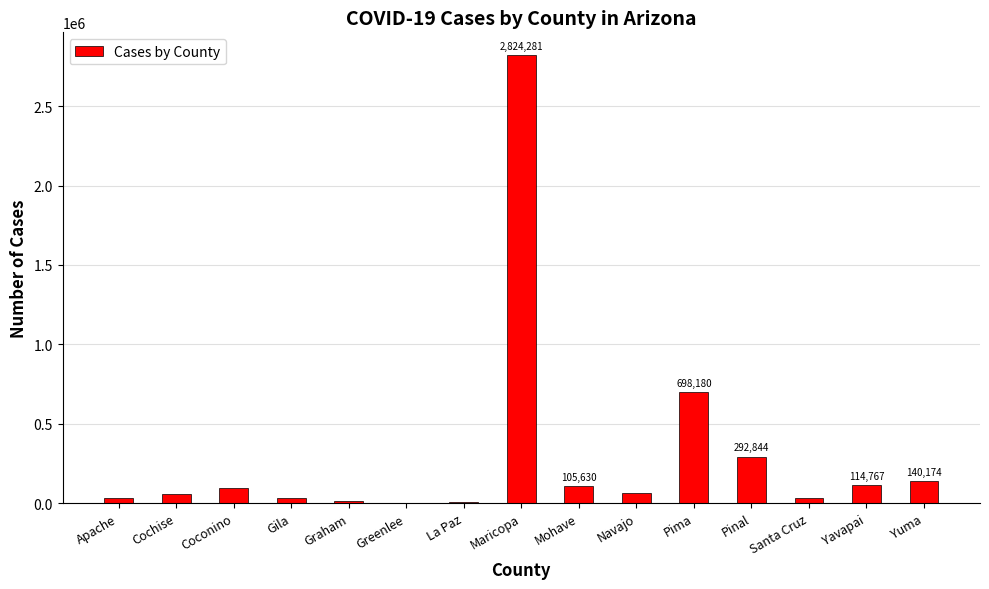

What is the ratio of the value at Pinal to the value at Mohave?

2.8